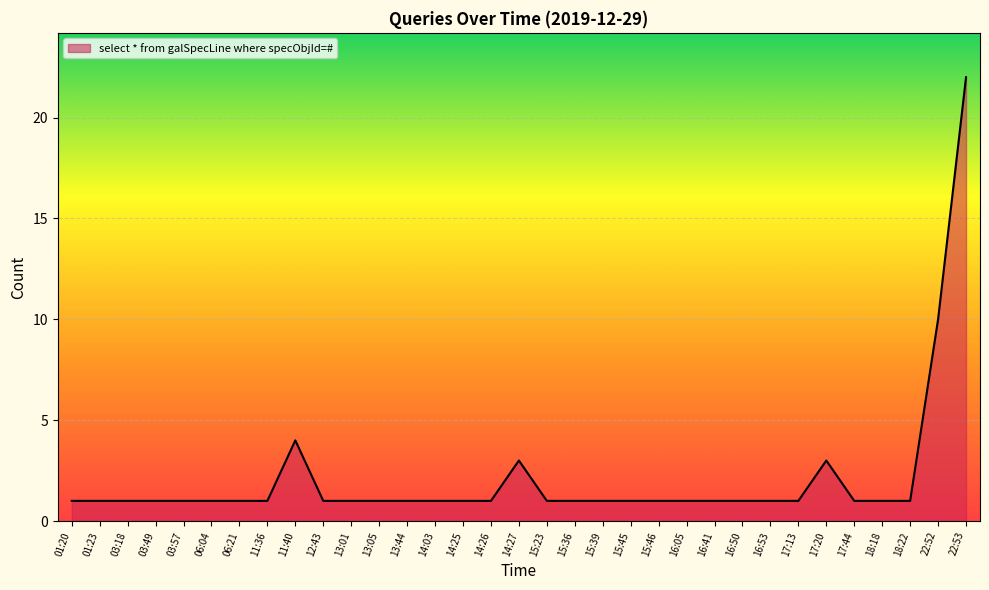

What position from the right is 06:21?

27